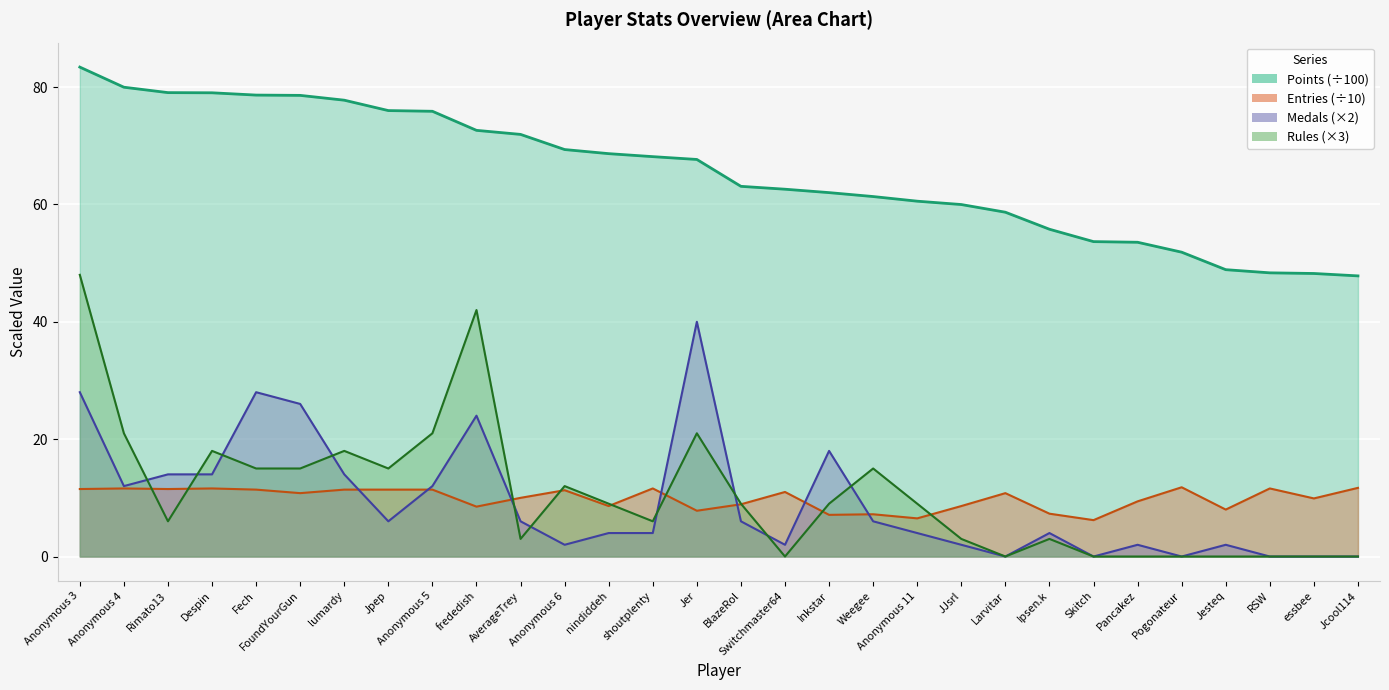

What value does the Entries series have at JJsrl?

8.6